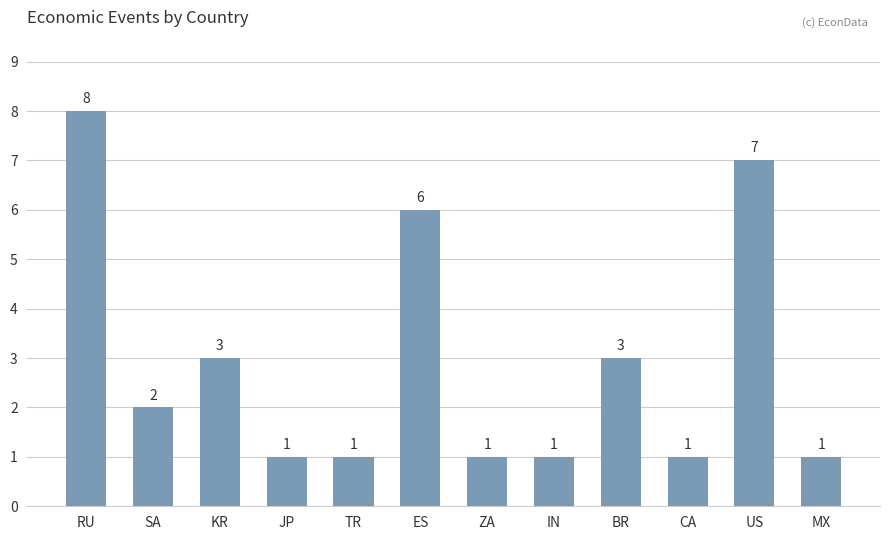

The chart shows a value of 1 at JP. True or false?

True